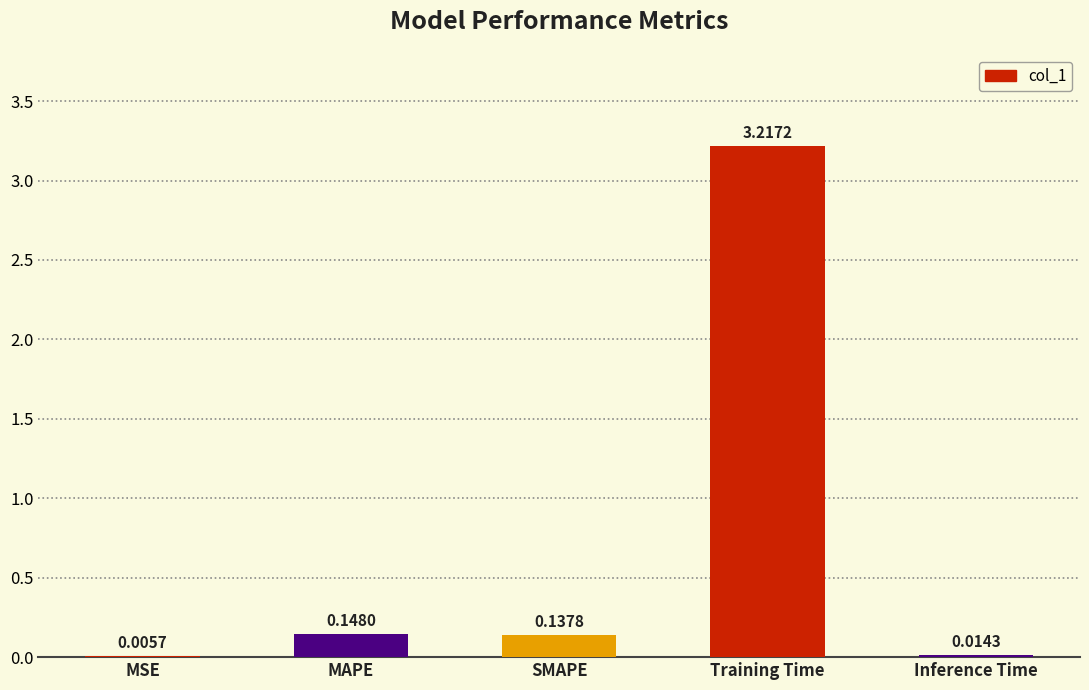

What is the sum of all values?

3.5